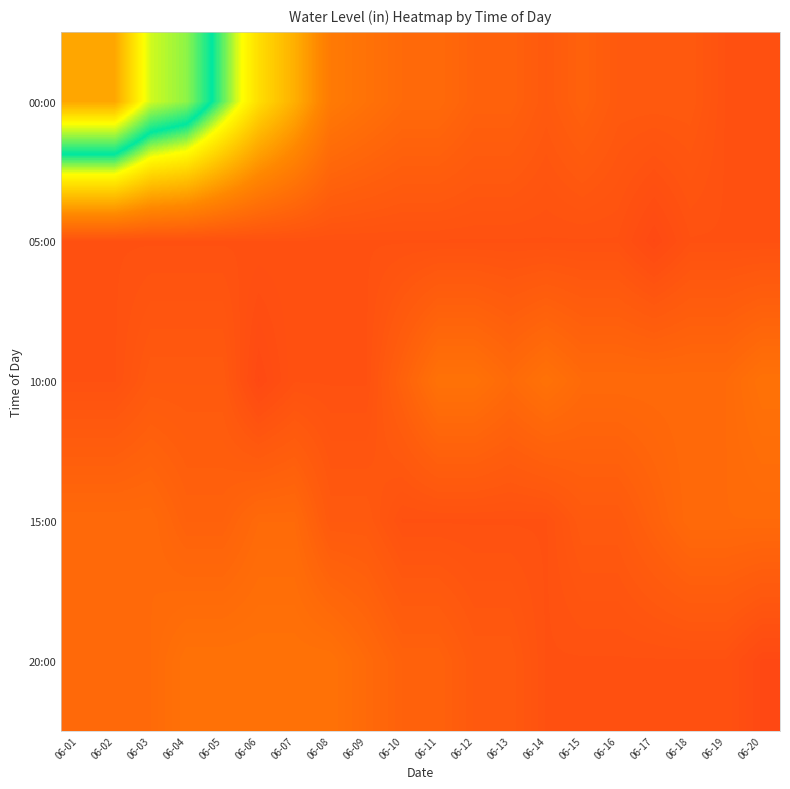

What is the smallest value displayed?

2.4